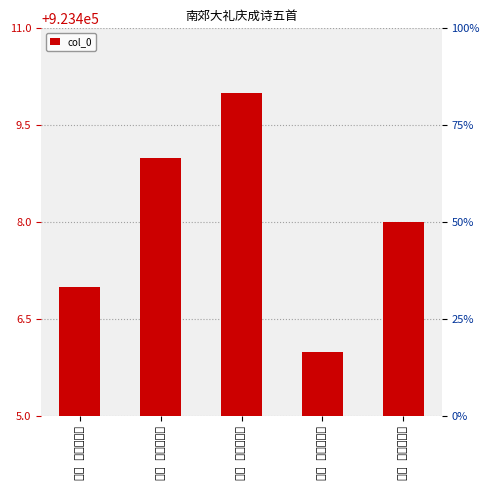

What position from the right is 其五 发册文德殿?

2